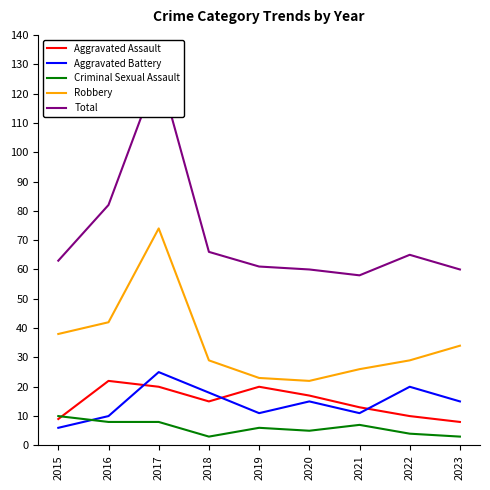

True or false: Total and Robbery intersect in this chart.

False